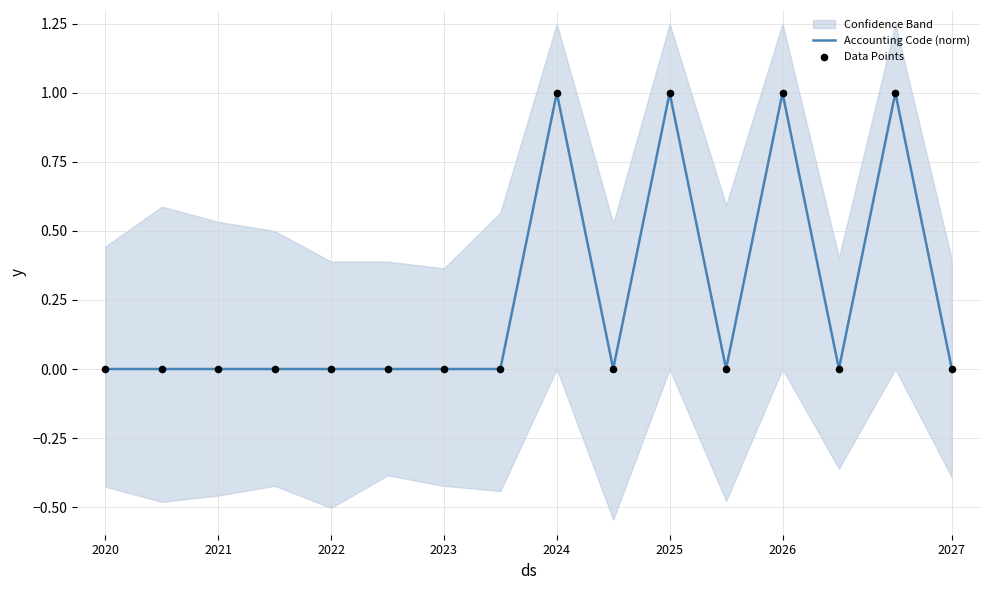

Which series has the largest total across all categories?

Accounting Code (norm)